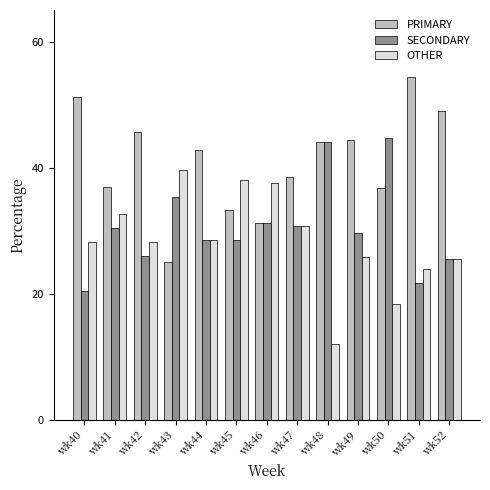

What is the total value across all series at wk44?

100.0